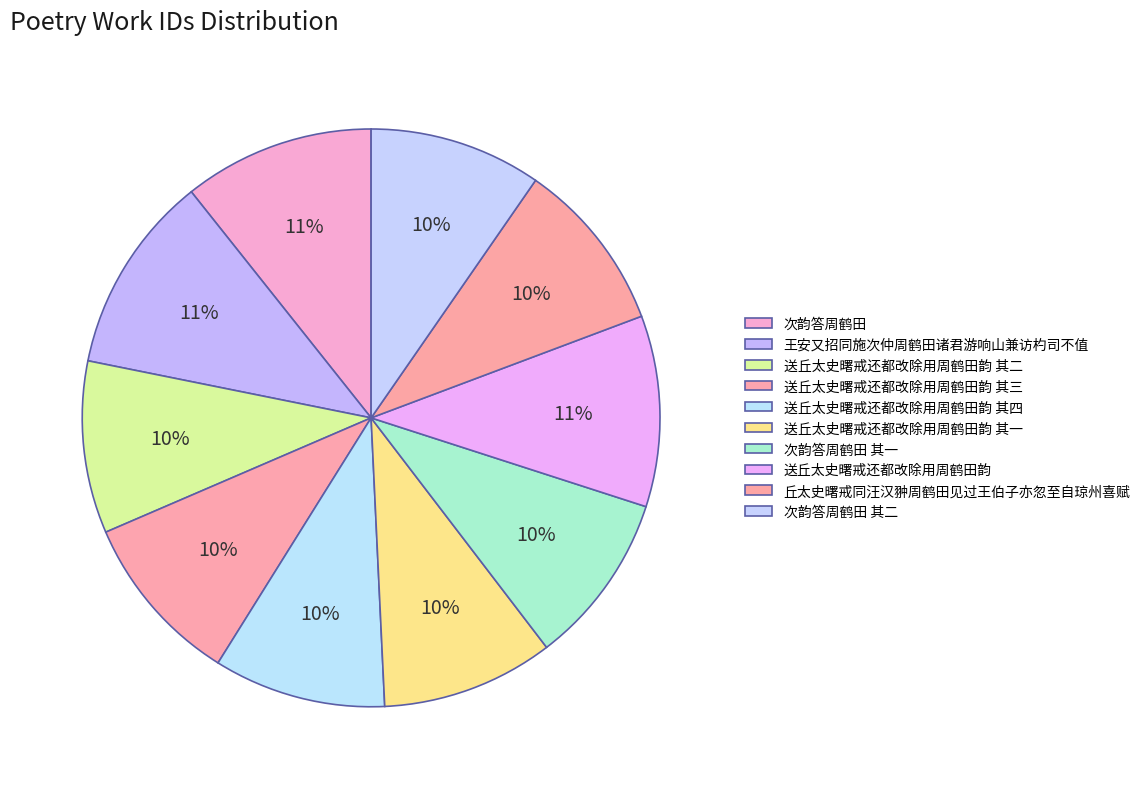

To the nearest percent, what is the combined percentage of 送丘太史曙戒还都改除用周鹤田韵 其二 and 丘太史曙戒同汪汉翀周鹤田见过王伯子亦忽至自琼州喜赋?

19%